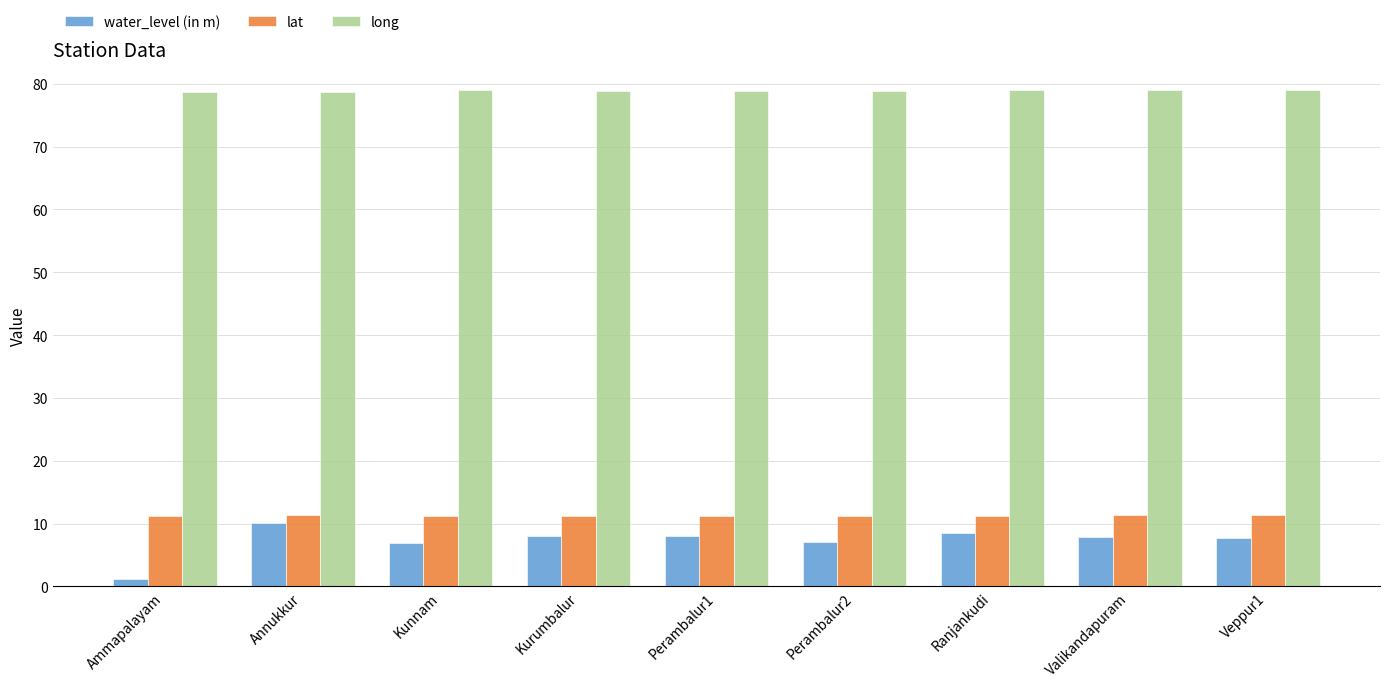

What is the greatest value displayed?

79.1